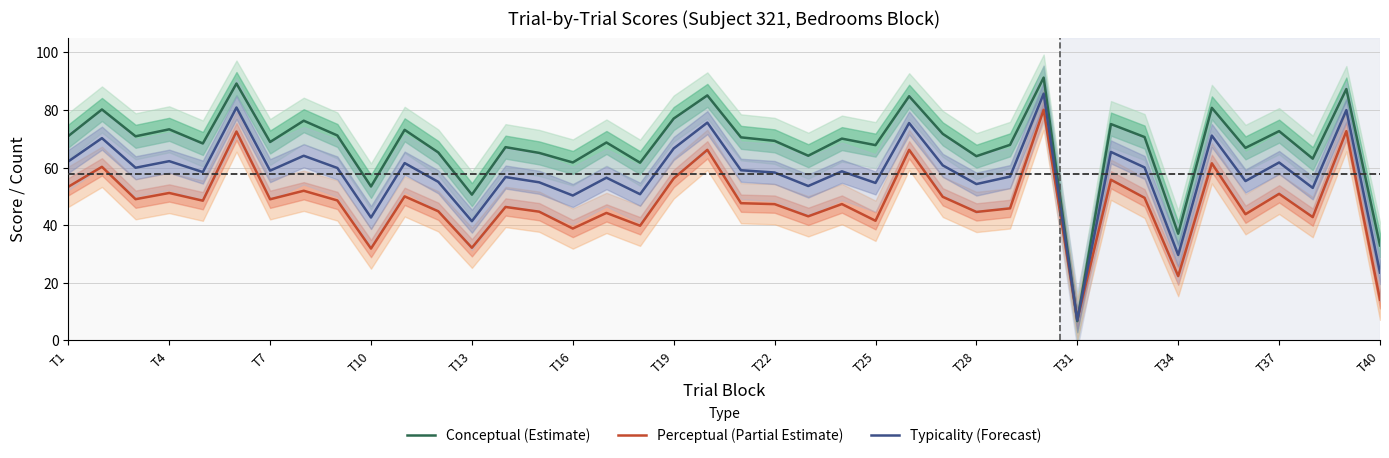

At how many categories does at least one series exceed 60?

35